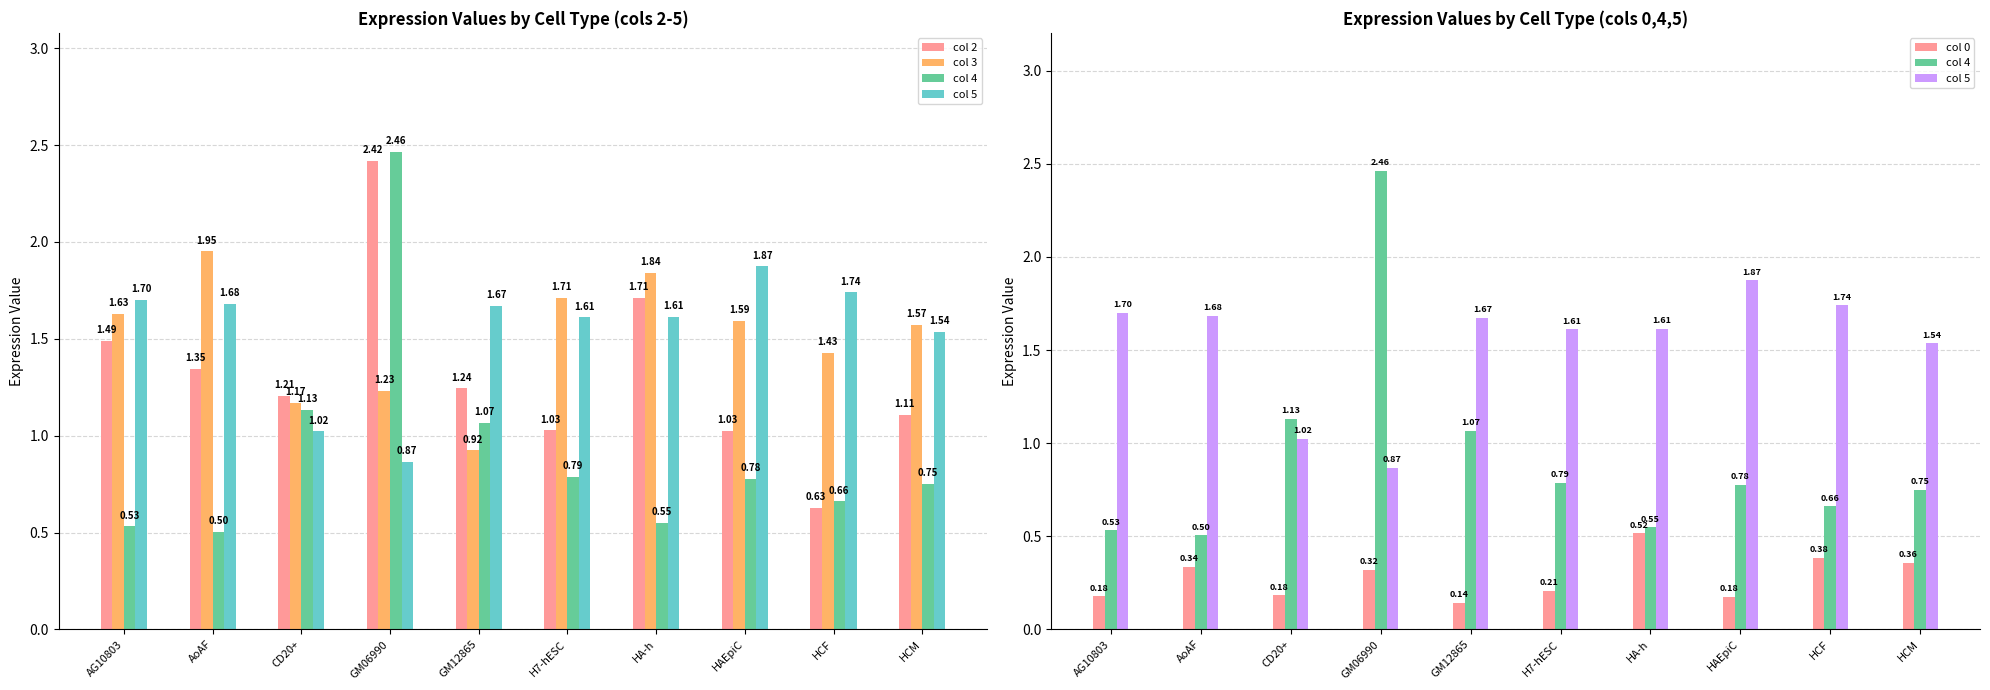

What is the difference between the second highest and second lowest values in the col 3 series?

0.7